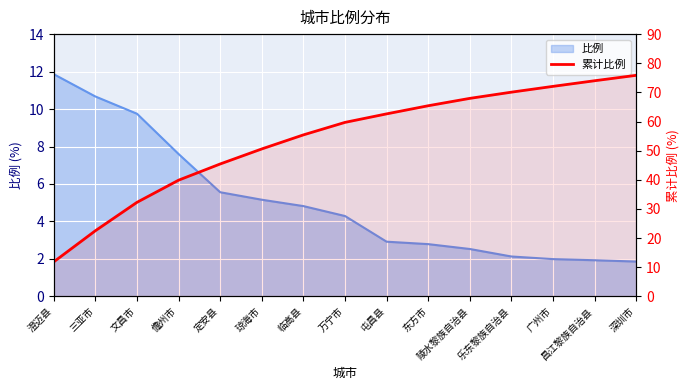

Reading left to right, what are all the values shown in this chart?

澄迈县=11.9	三亚市=22.5	文昌市=32.3	儋州市=39.9	定安县=45.4	琼海市=50.6	临高县=55.4	万宁市=59.7	屯昌县=62.6	东方市=65.4	陵水黎族自治县=68.0	乐东黎族自治县=70.1	广州市=72.1	昌江黎族自治县=74.0	深圳市=75.9